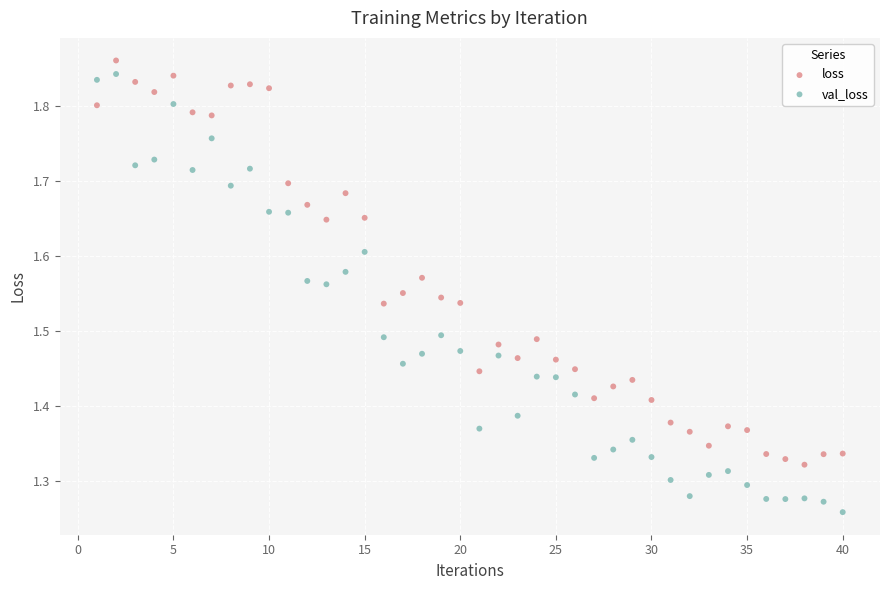

What are all the series names shown in the legend?

loss, val_loss